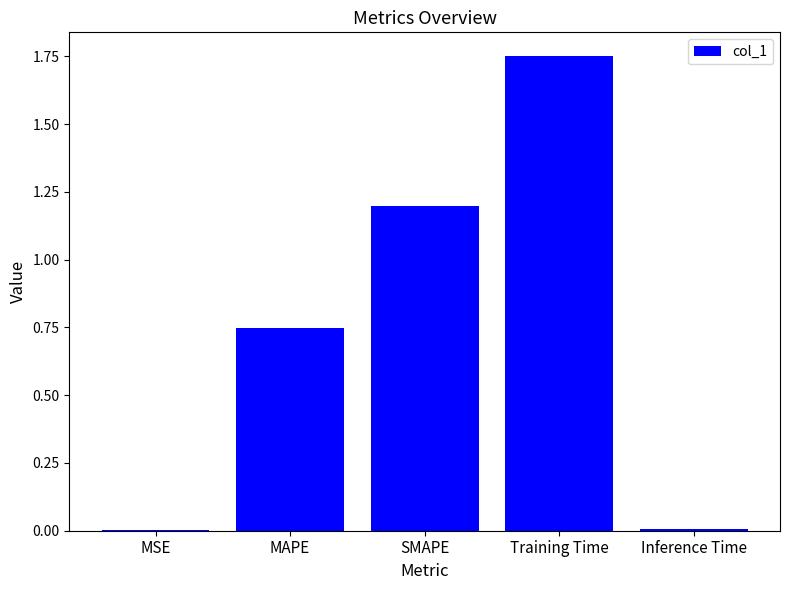

Is it true that the value at Training Time is 0.4?

False